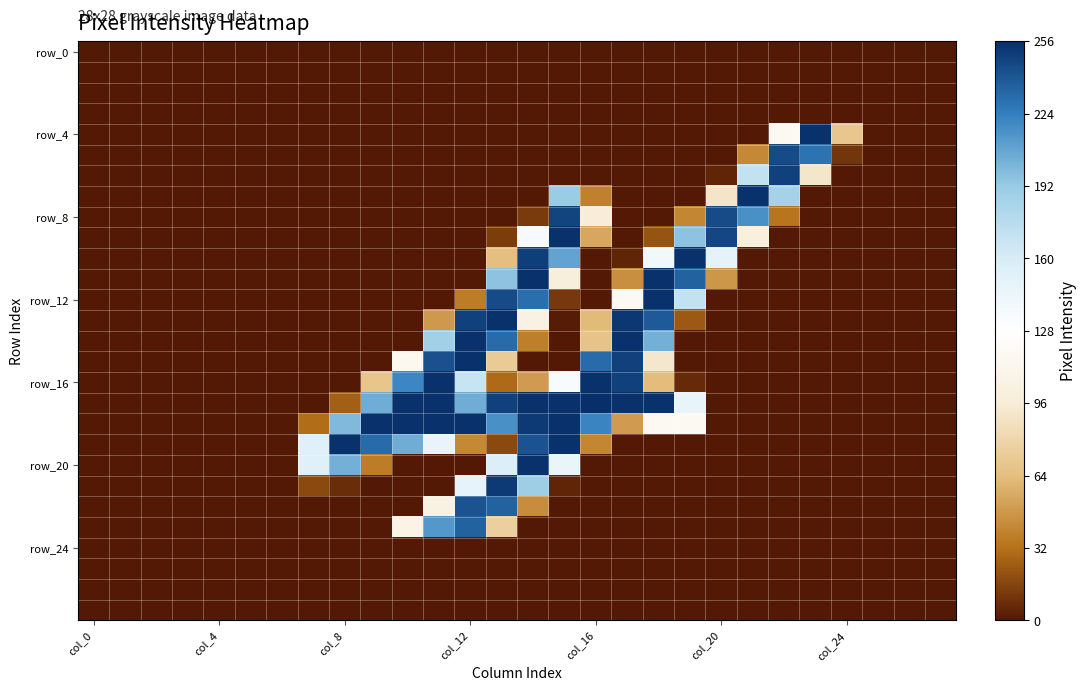

How many data points does each series have?

28